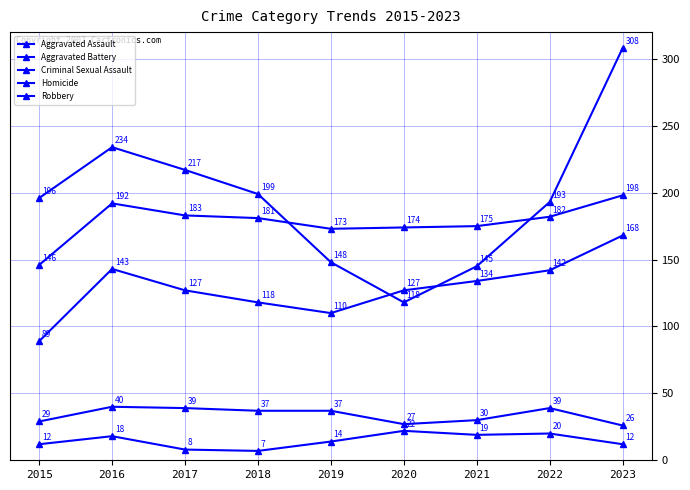

Count the number of categories in the chart.

9